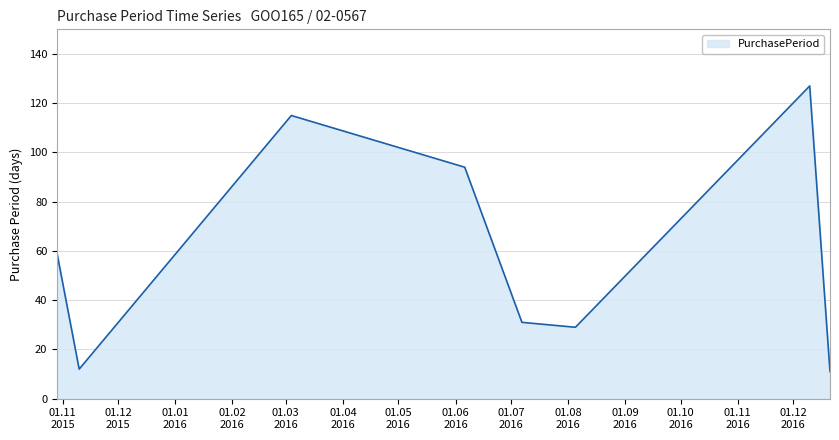

What is the sum of all values?

478